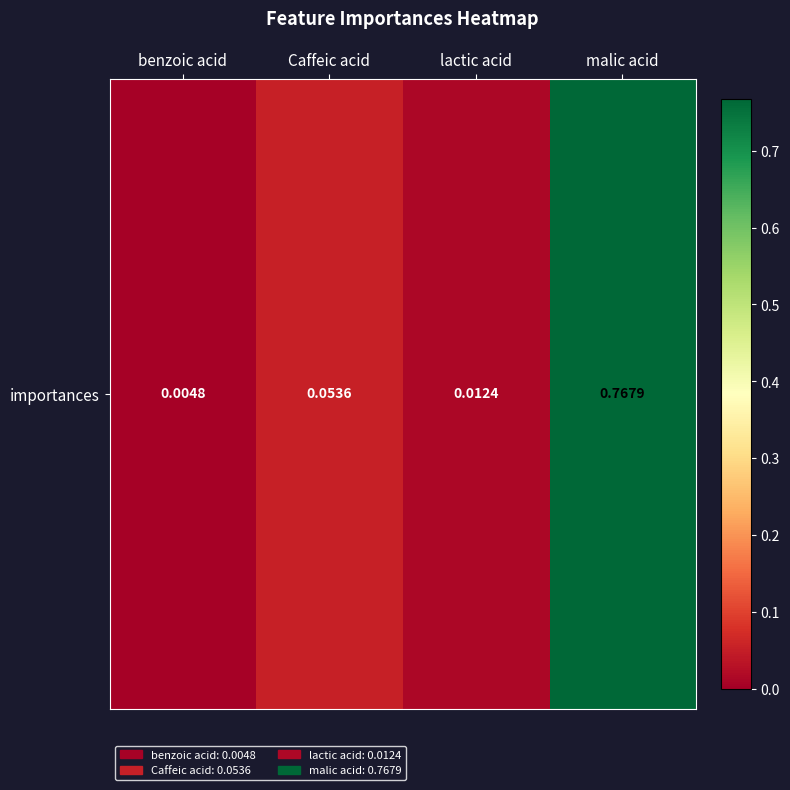

True or false: the data shows 0.8 at malic acid.

True